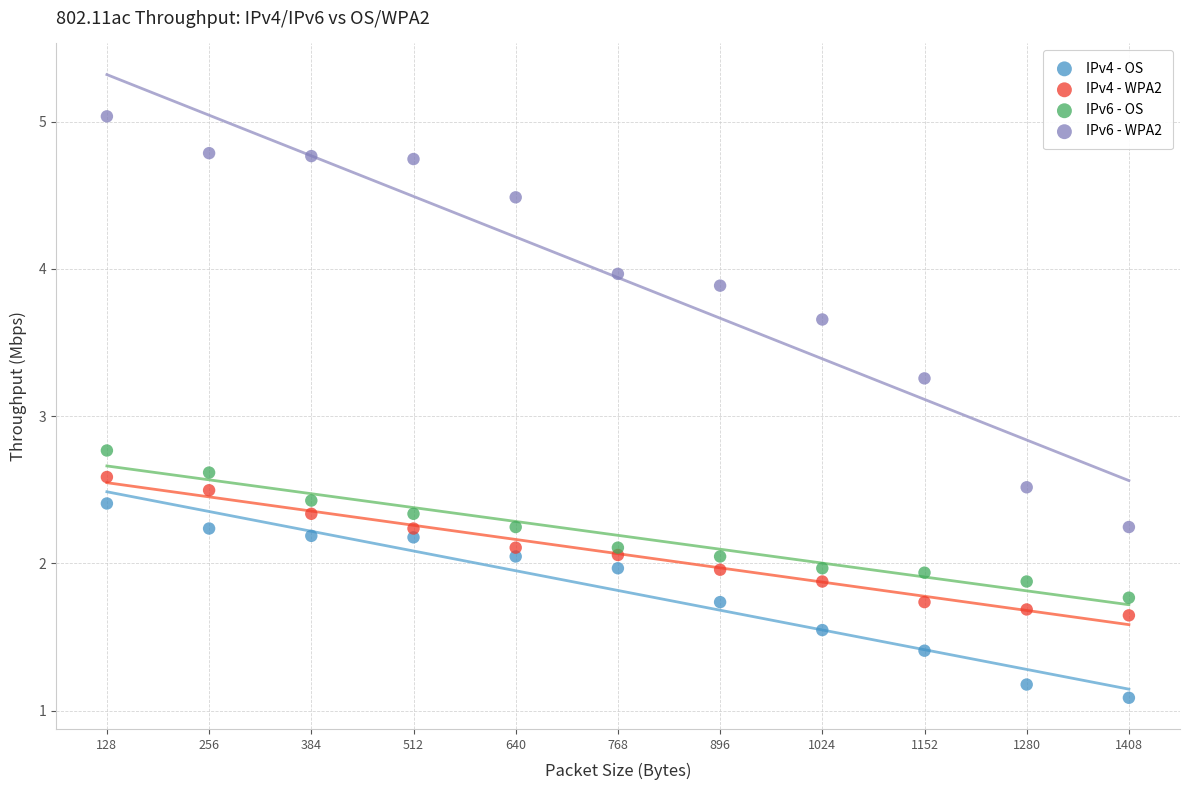

Which series has the widest spread of Y values?

IPv6 - WPA2